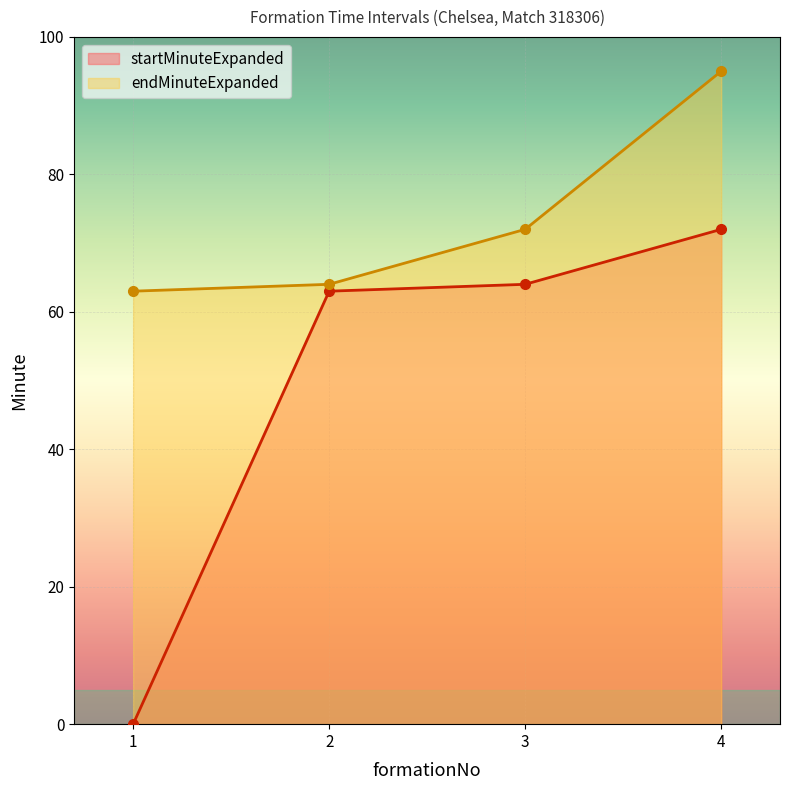

Where is endMinuteExpanded nearest to the value 79?

3